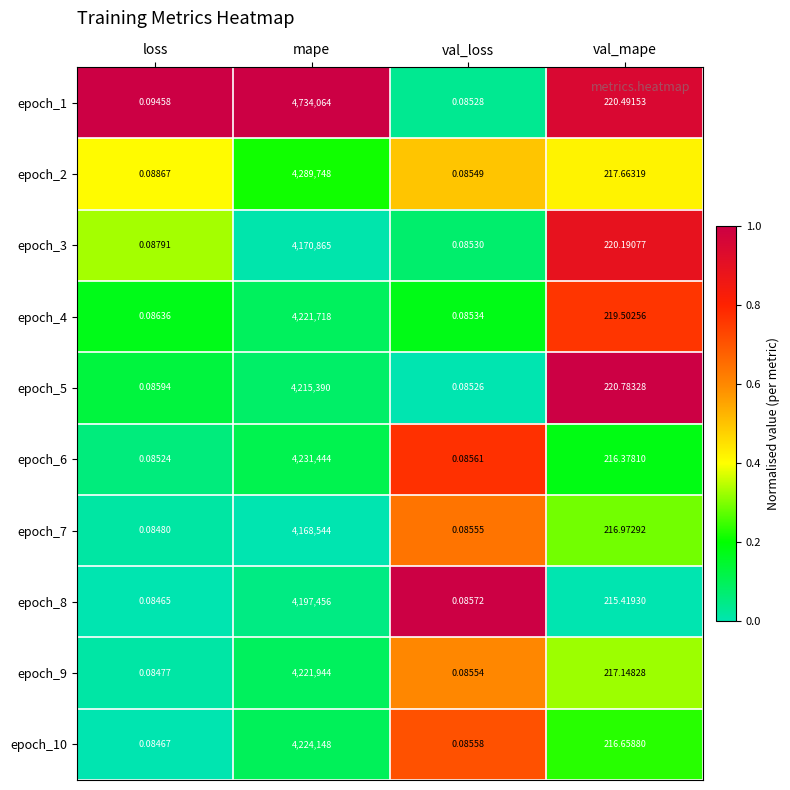

List the labels in order of epoch_10 value, smallest first.

loss, val_loss, val_mape, mape